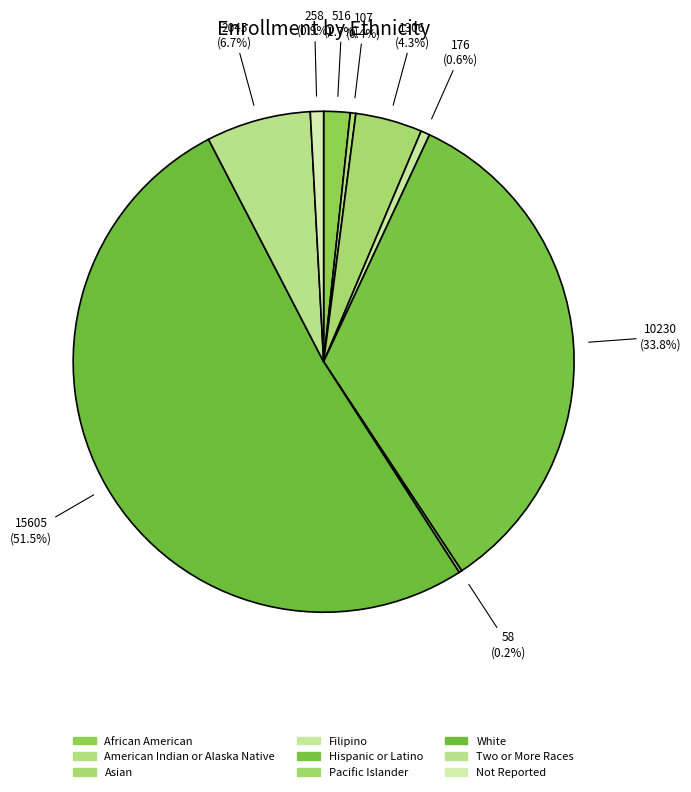

What is the majority slice?

White